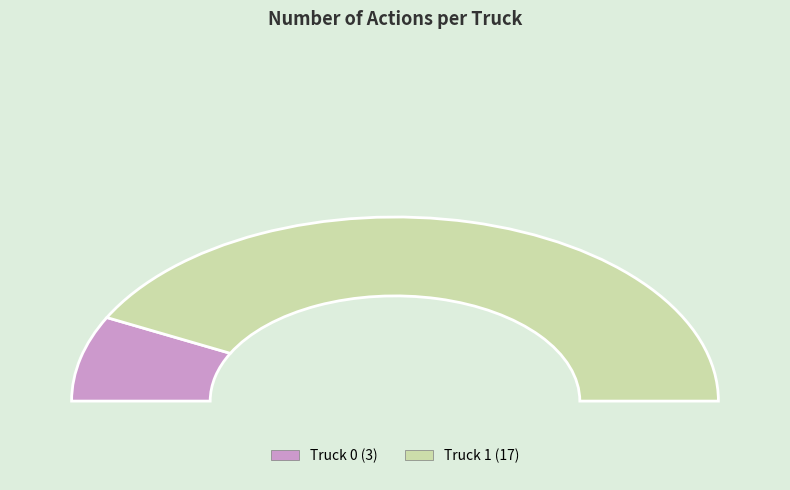

How many segments does this pie chart have?

2